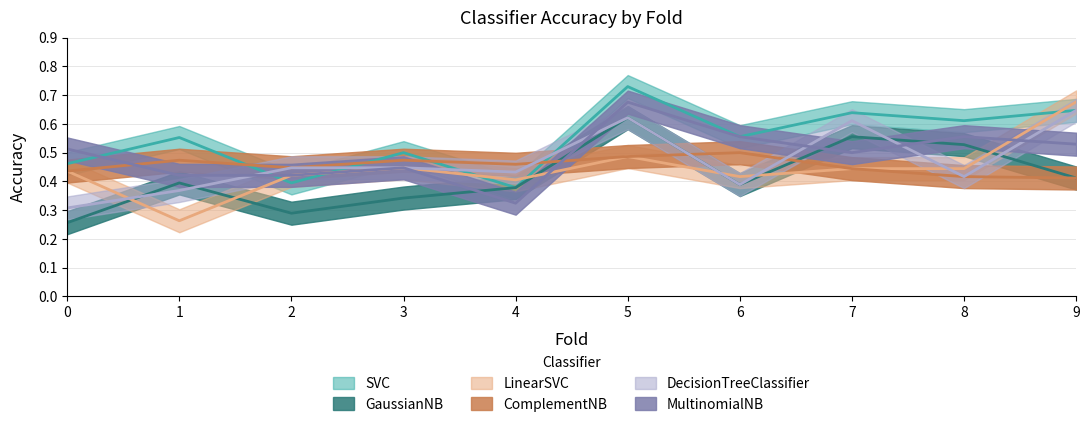

Which series has the largest range (max minus min)?

LinearSVC